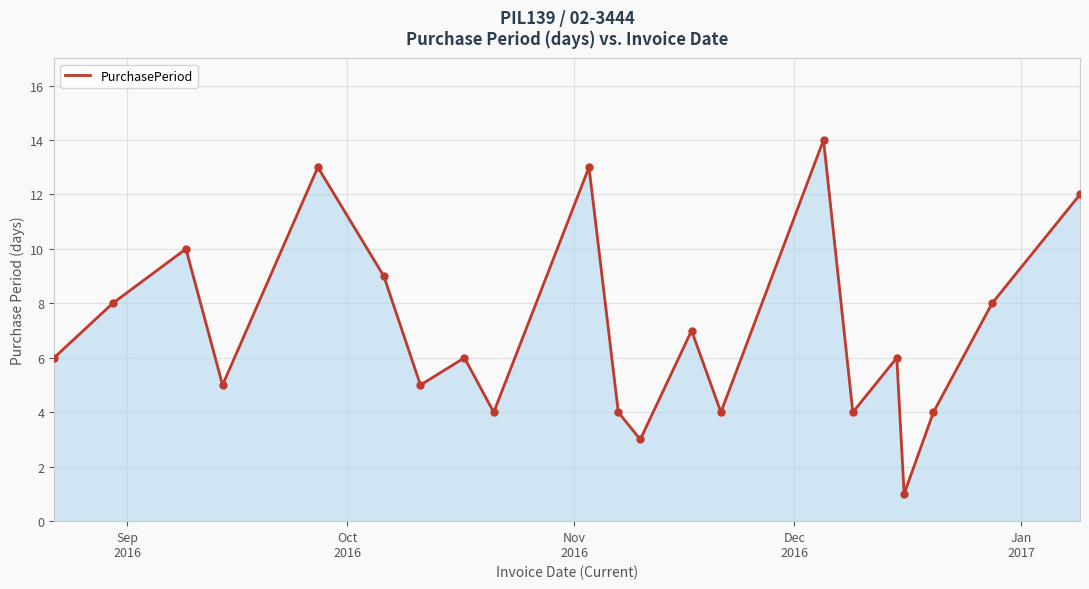

What is the difference between the maximum and minimum values?

13